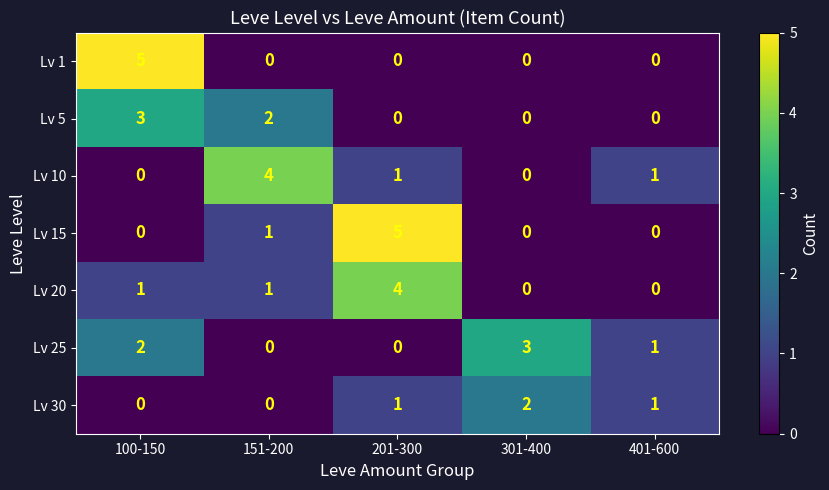

What is the greatest value displayed?

5